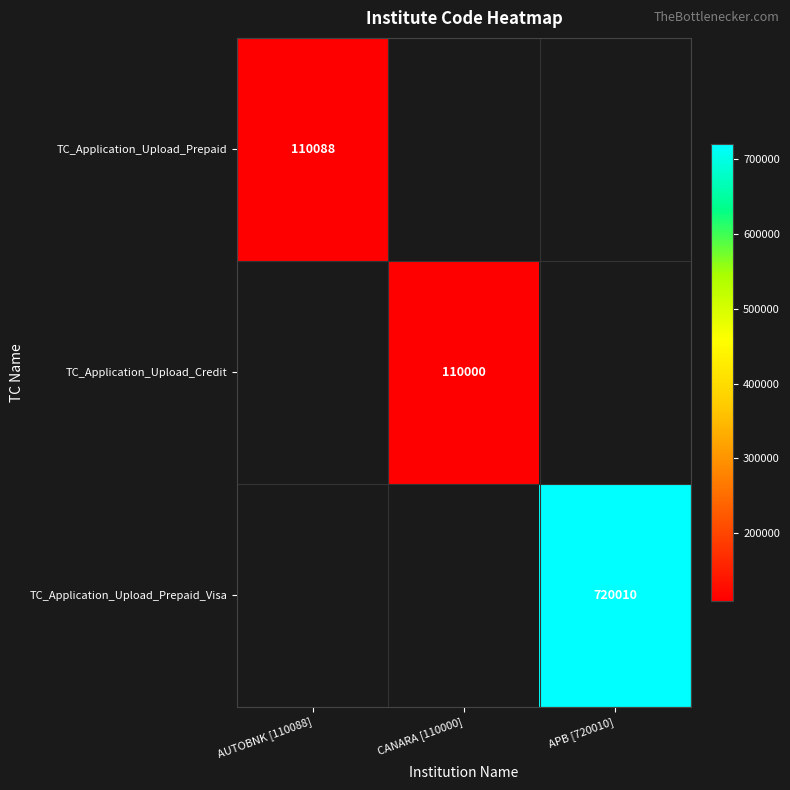

The value of TC_Application_Upload_Prepaid_Visa at APB [720010] is 720010. True or false?

True